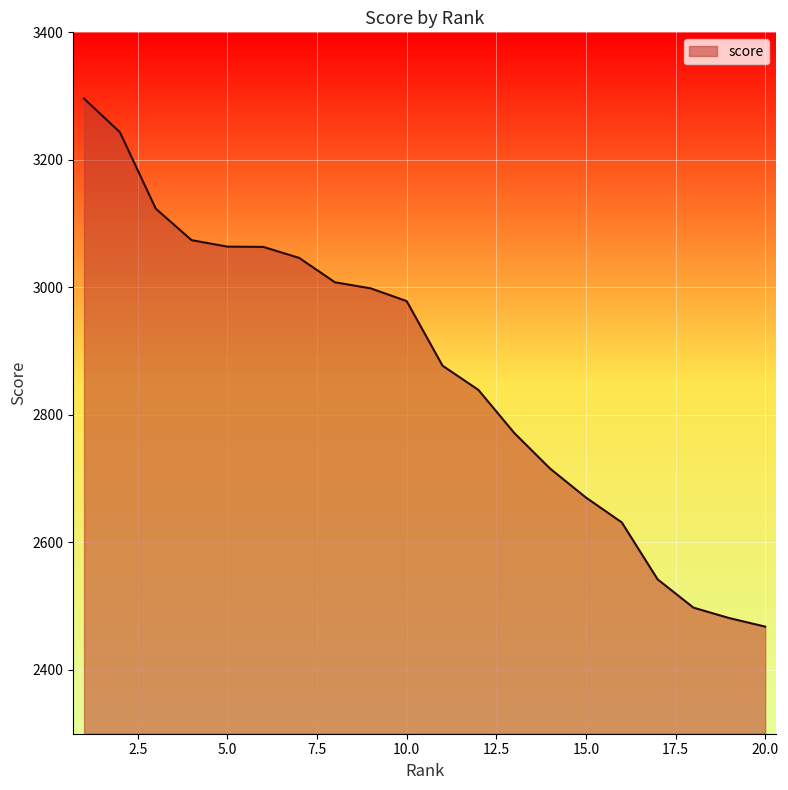

What is the minimum value shown in the chart?

2468.0